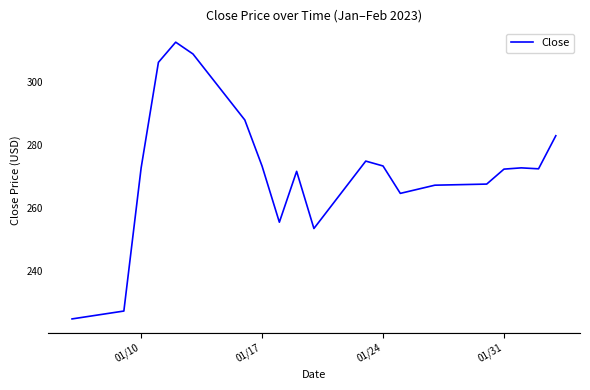

What is the maximum value shown in the chart?

312.8